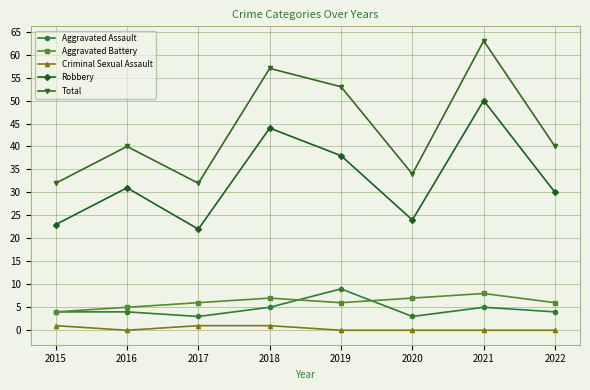

What is the greatest value displayed?

63